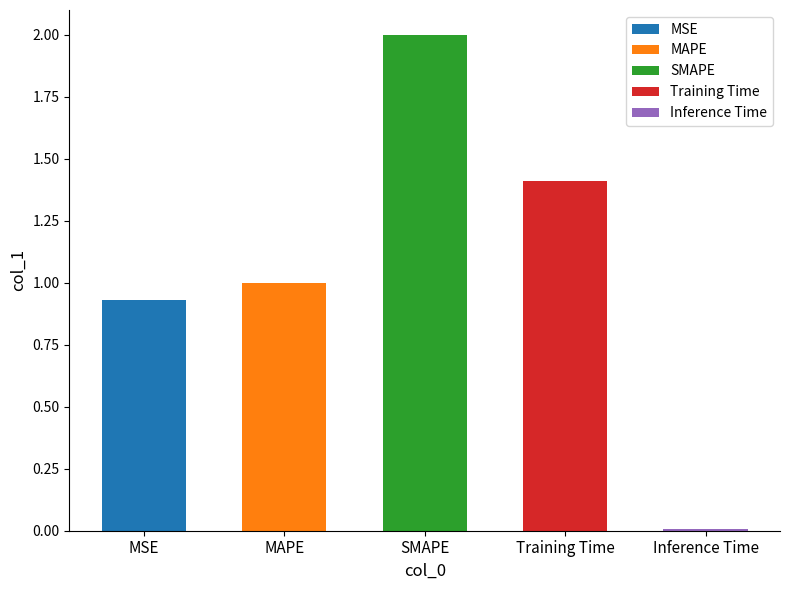

List the labels in order of value, smallest first.

Inference Time, MSE, MAPE, Training Time, SMAPE